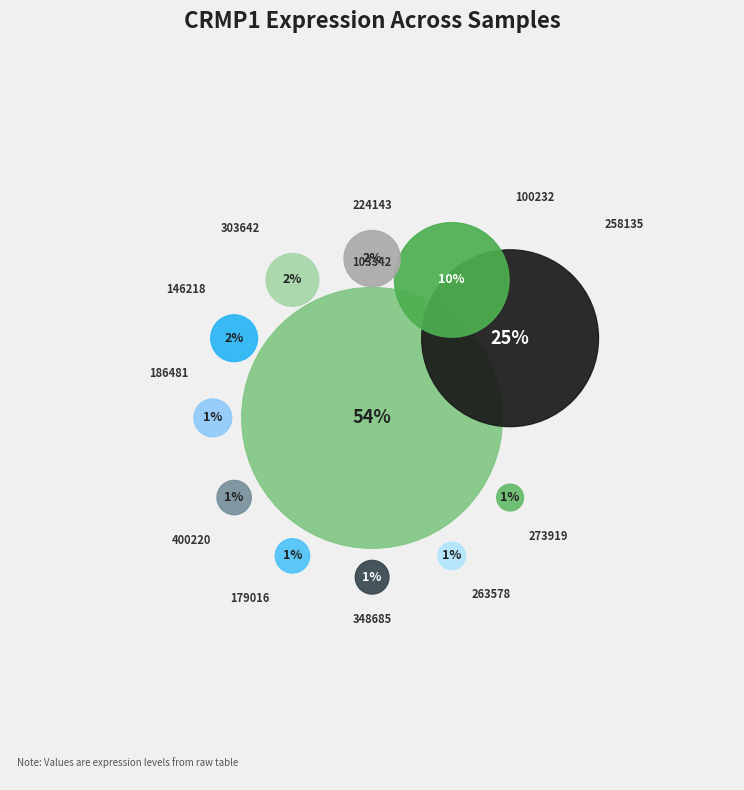

Does any single category account for the majority?

Yes